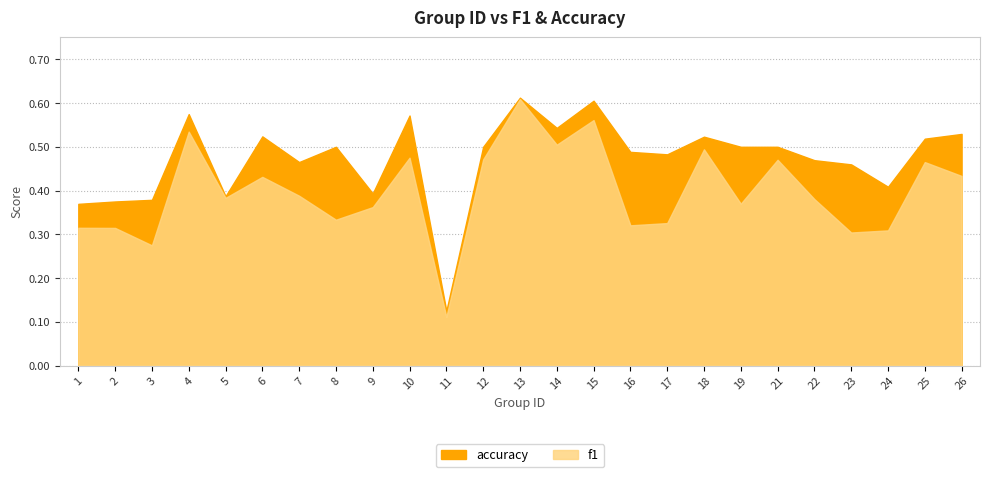

How many lines are shown in the chart?

2